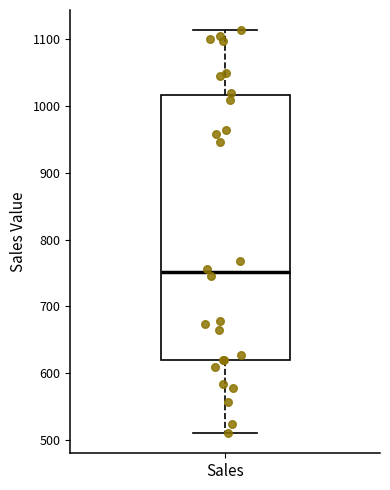

Where does the median line of the box for Sales sit on the y-axis? The values are not printed on the chart, so give them approximately, as read against the axis.

750